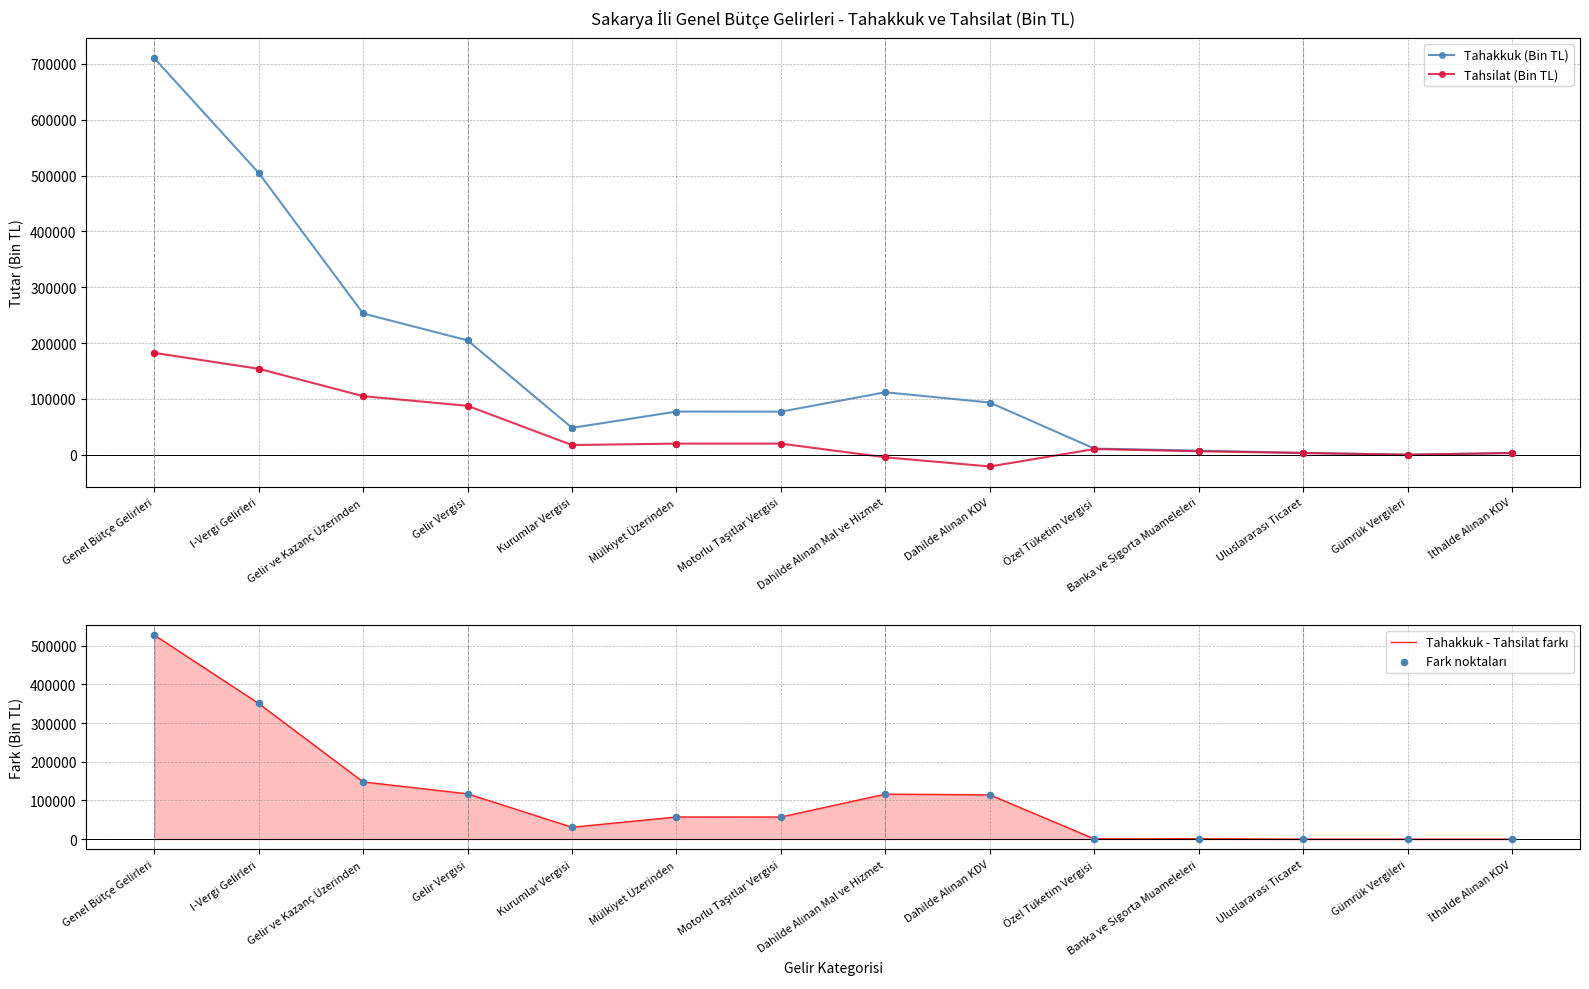

Is the value of Fark noktaları at Dahilde Alınan Mal ve Hizmet greater than the value of Tahsilat (Bin TL) at Genel Bütçe Gelirleri?

No